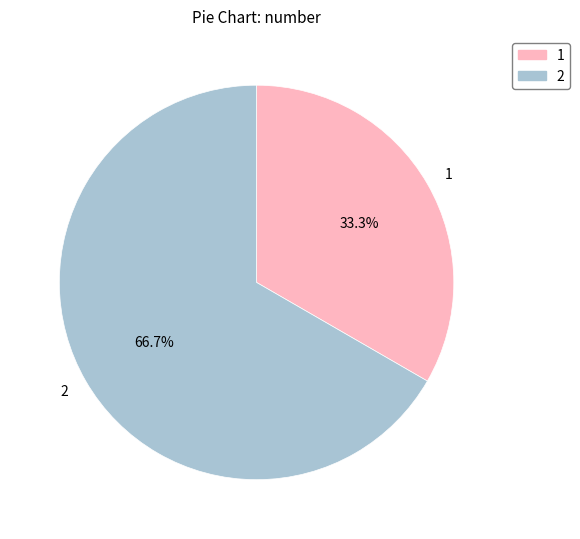

What percentage do 1 and 2 together represent?

100.0%